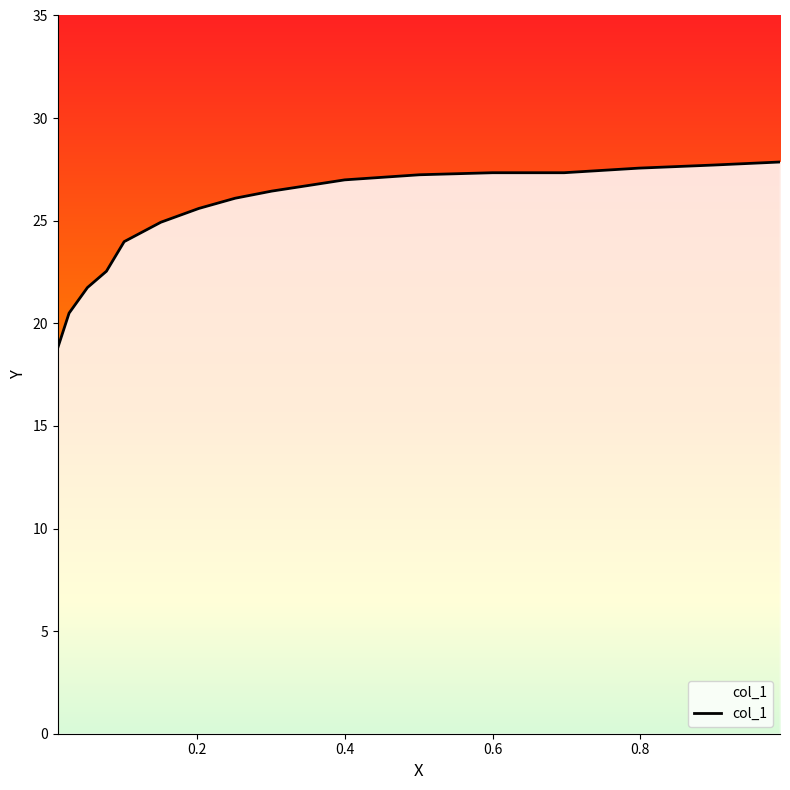

What is the greatest value displayed?

27.9